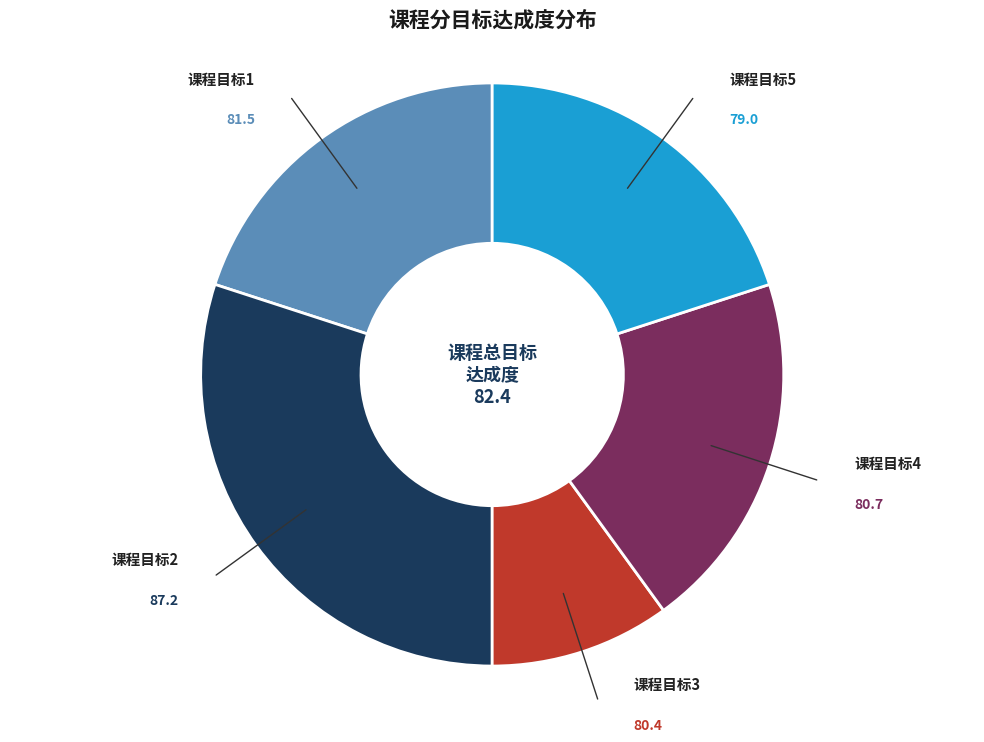

Does 课程目标2 represent more than half of the total?

No